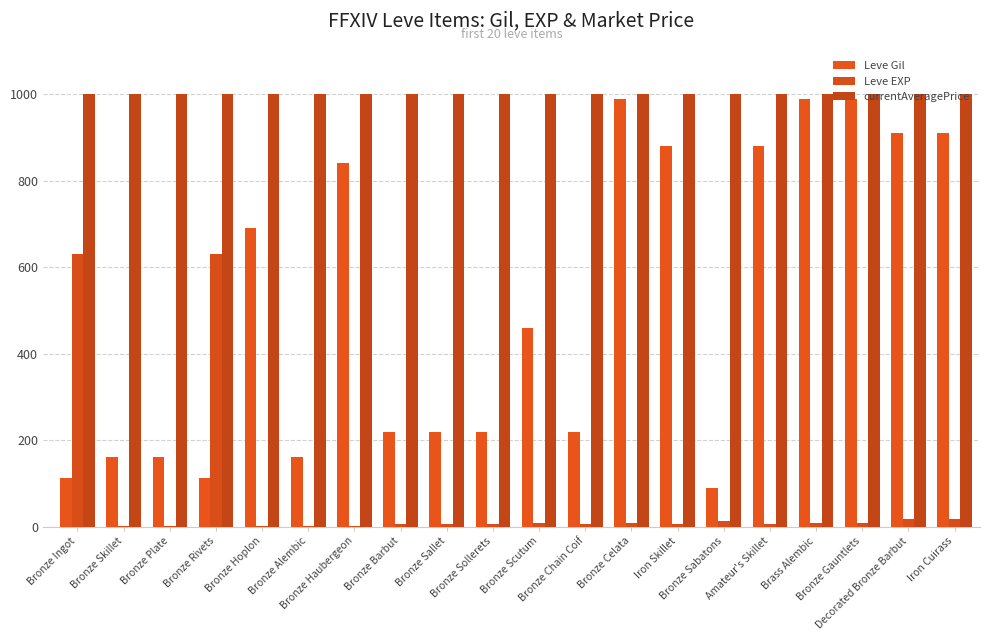

Does the chart contain stacked bars?

No